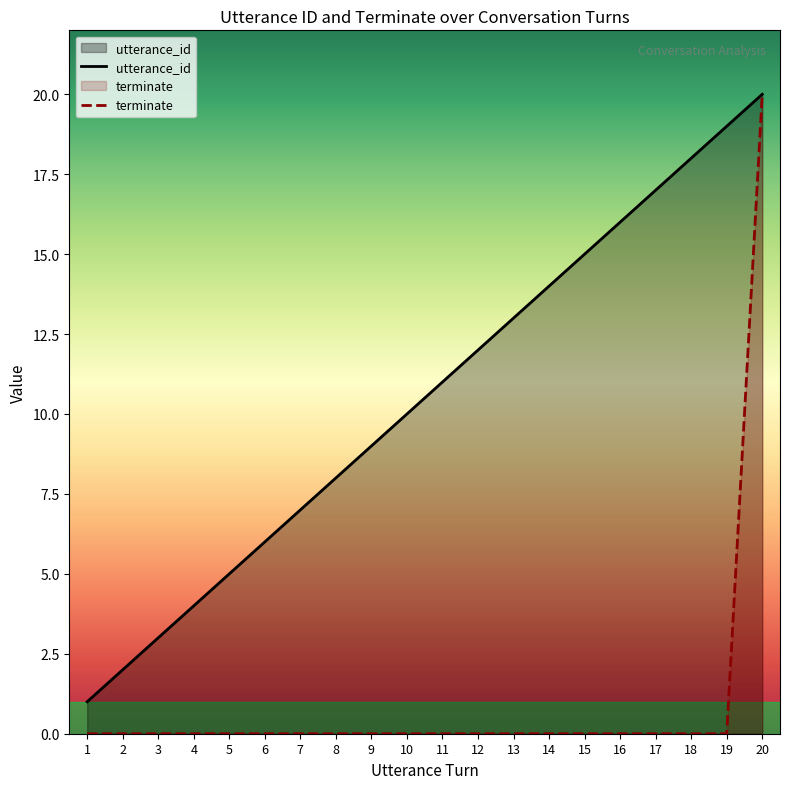

What is the value of the utterance_id point at the 13th from the left?

13